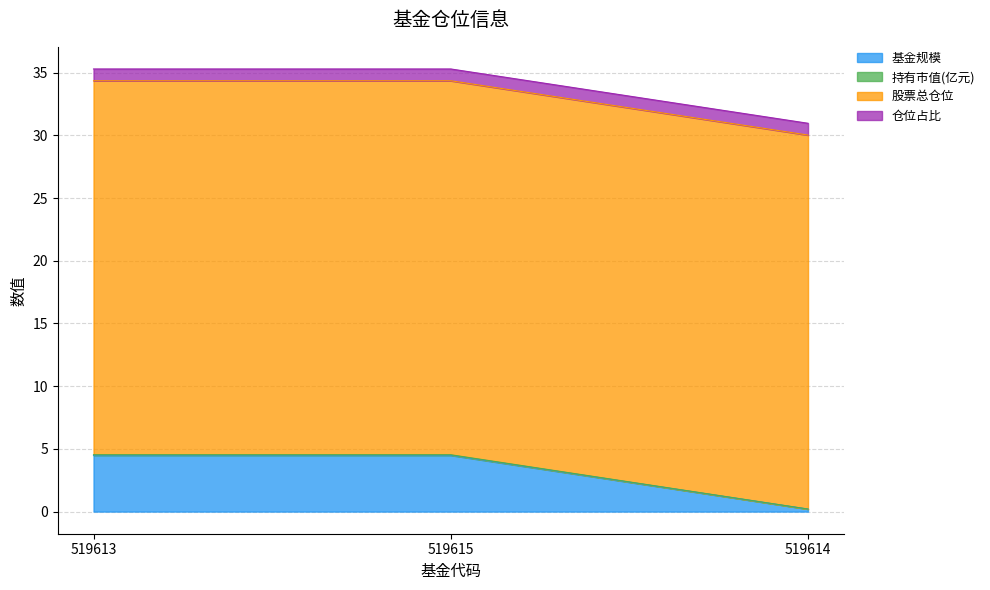

Where is 持有市值(亿元) nearest to the value 33?

519614